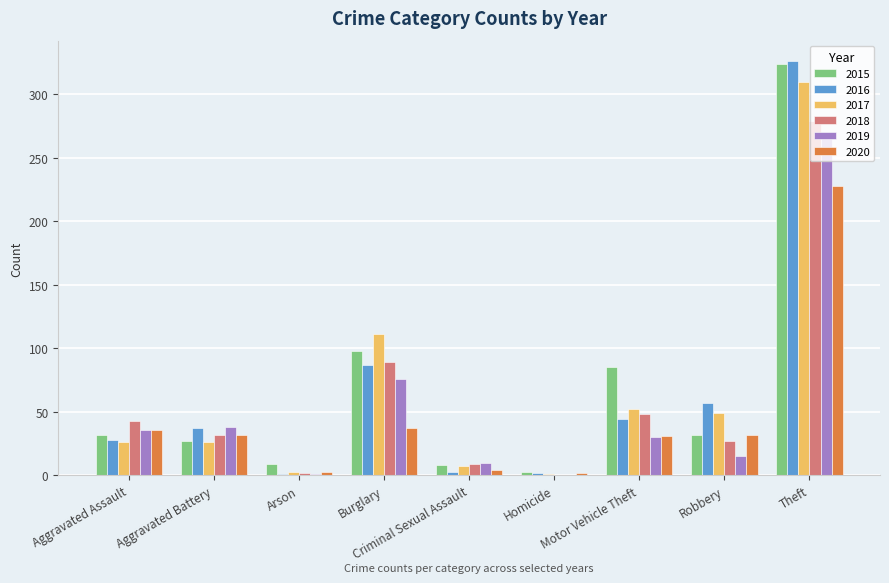

What is the sum of all 2017 values?

585